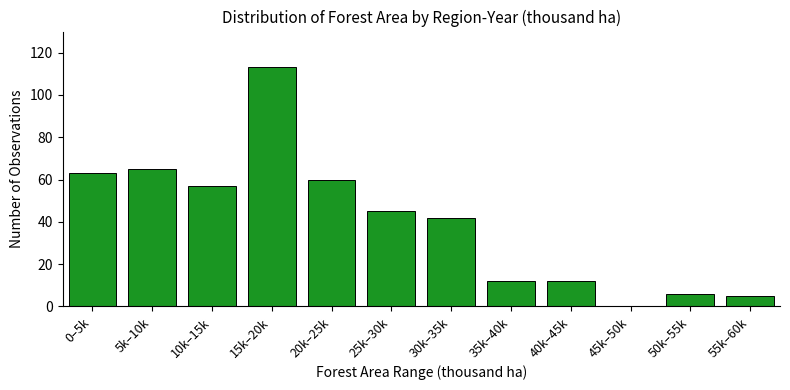

Reading left to right, list all the values displayed in this chart.

0–5k=63	5k–10k=65	10k–15k=57	15k–20k=113	20k–25k=60	25k–30k=45	30k–35k=42	35k–40k=12	40k–45k=12	45k–50k=0	50k–55k=6	55k–60k=5